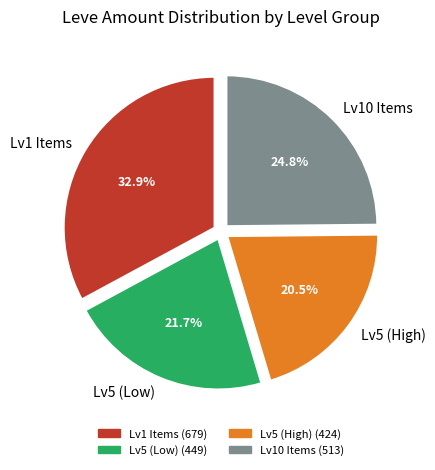

Does any single category account for the majority?

No